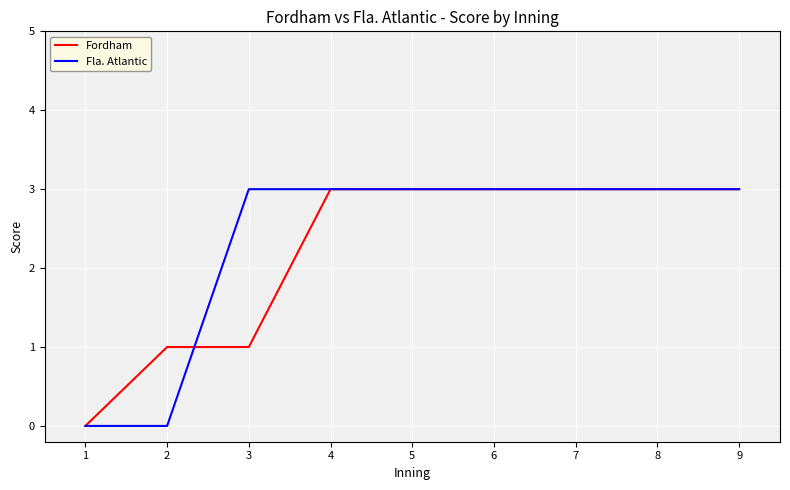

Reading left to right, transcribe all the data shown in this chart.

Fordham: 0	1	1	3	3	3	3	3	3
Fla. Atlantic: 0	0	3	3	3	3	3	3	3